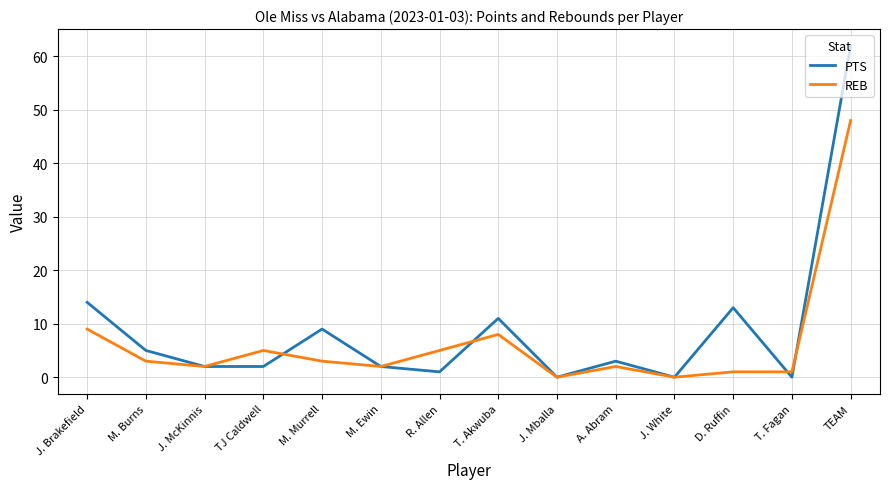

Is it true that REB equals 2 at T. Akwuba?

False